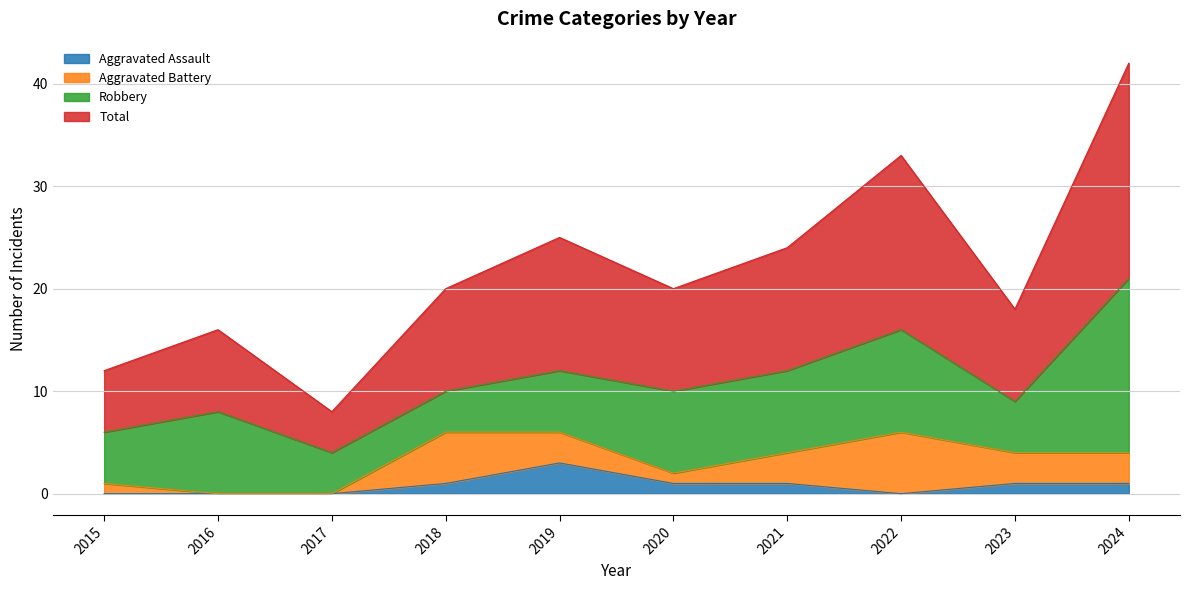

At which label is Total closest to 25?

2019